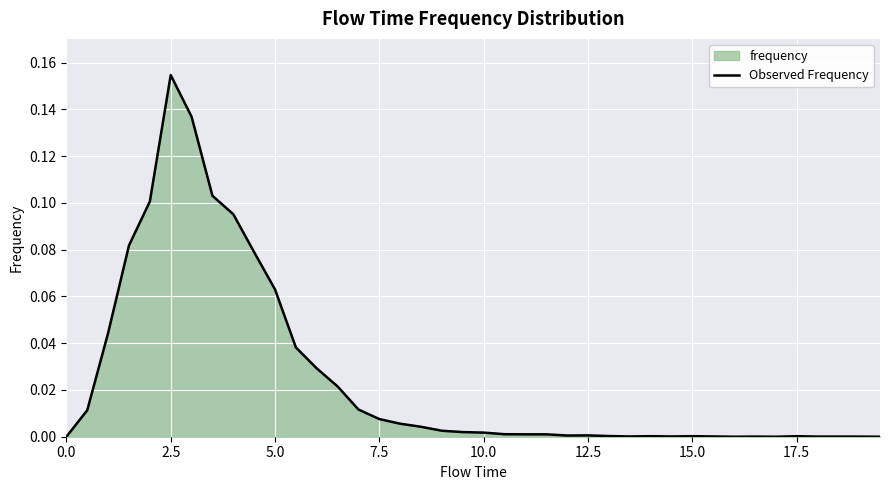

At which category does the chart reach its peak across all series?

2.5